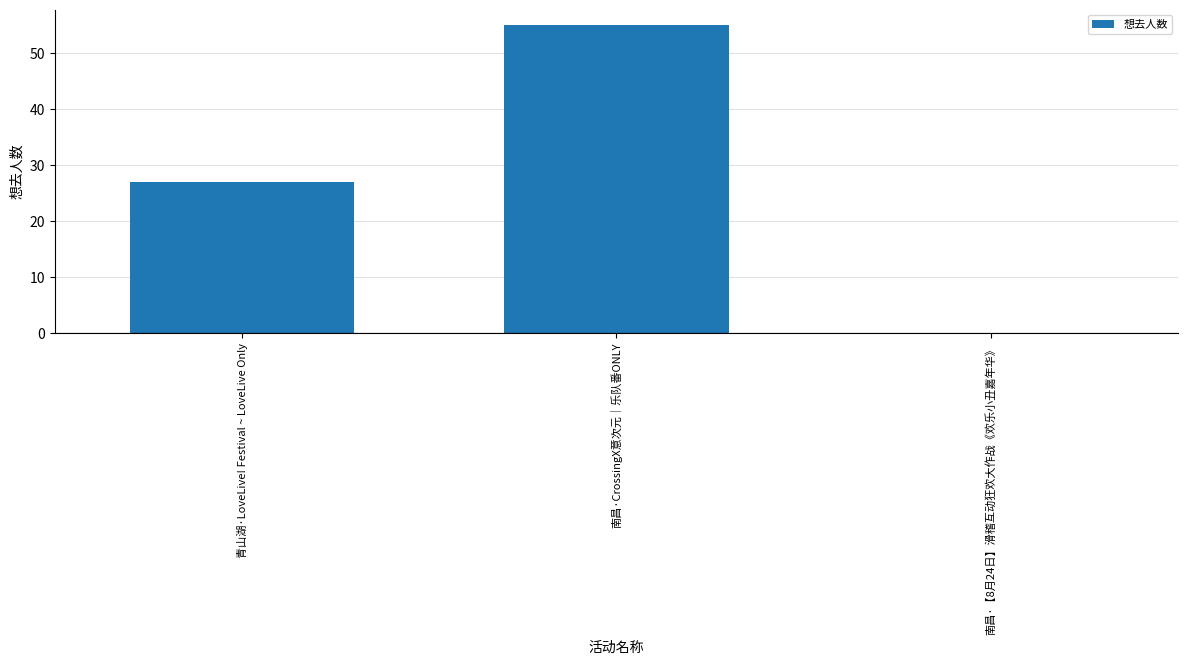

What is the sum of all values?

82